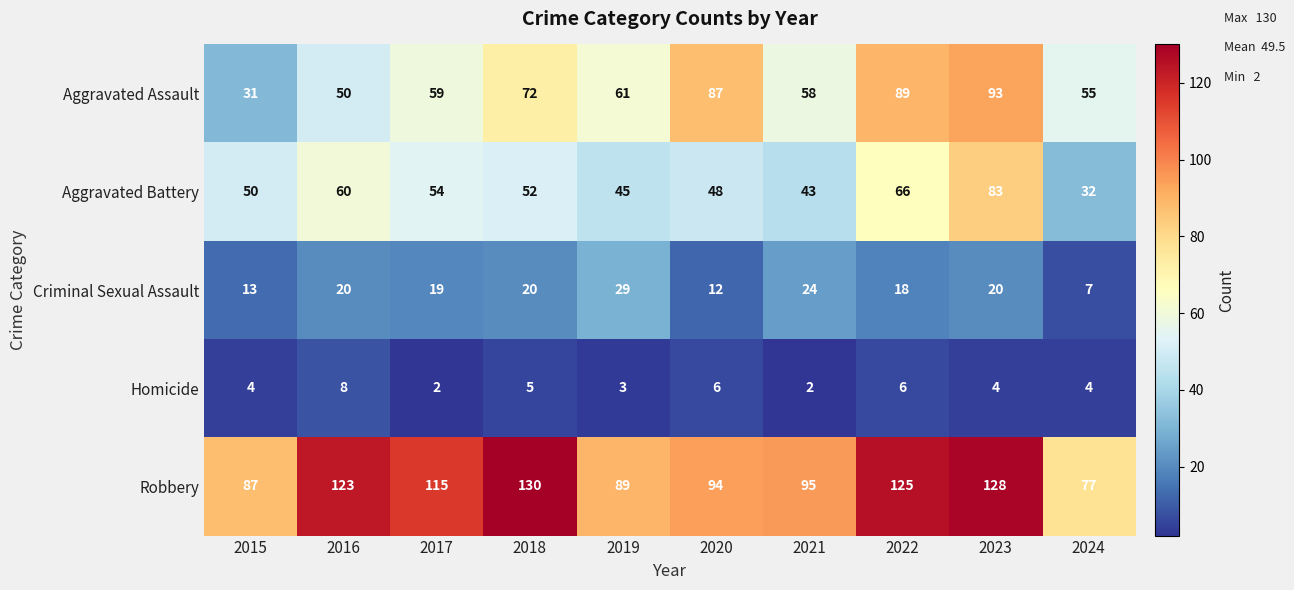

What is the minimum value for Criminal Sexual Assault?

7